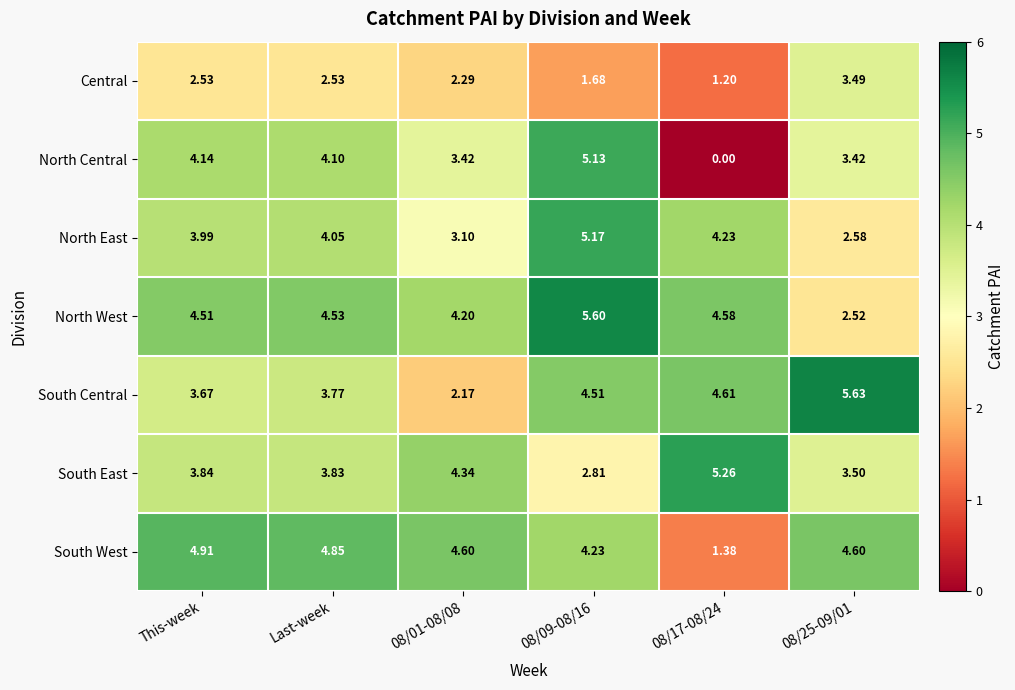

Where does the South East series first go above 3?

This-week